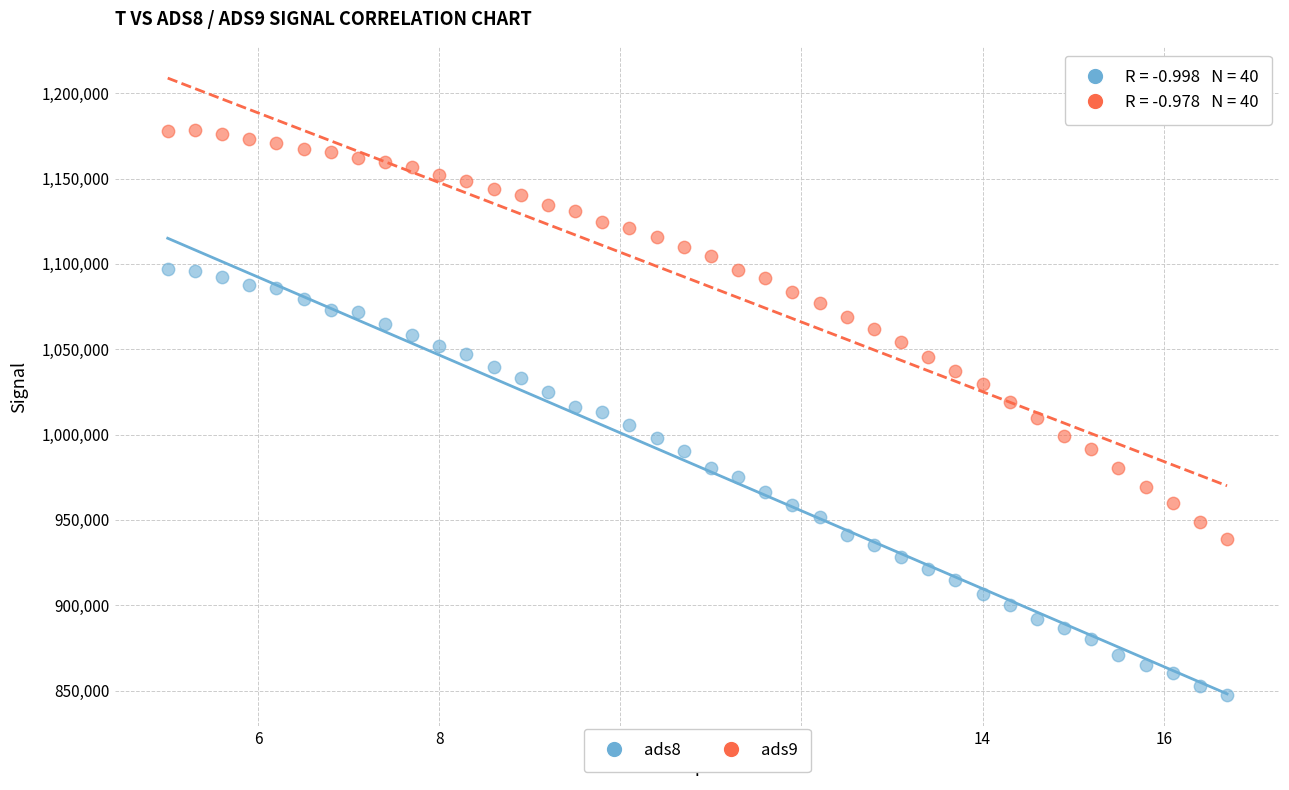

Which series reaches the maximum Y coordinate?

ads9